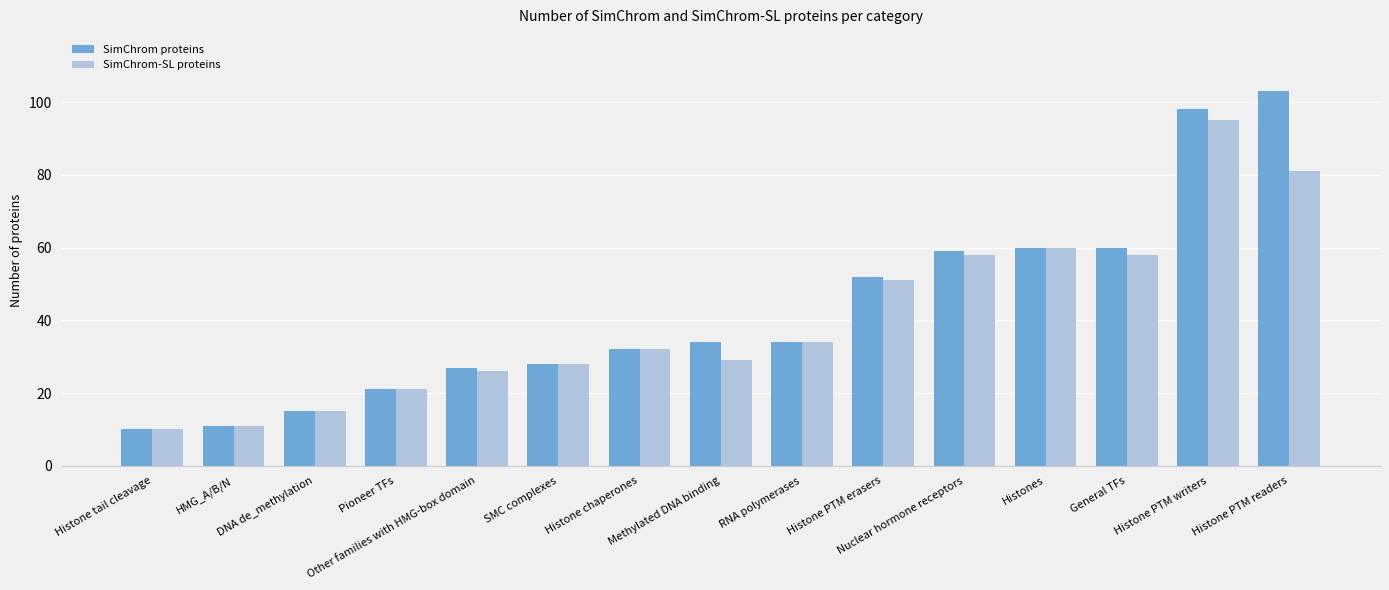

List the series in order of their peak value, lowest first.

SimChrom-SL proteins, SimChrom proteins